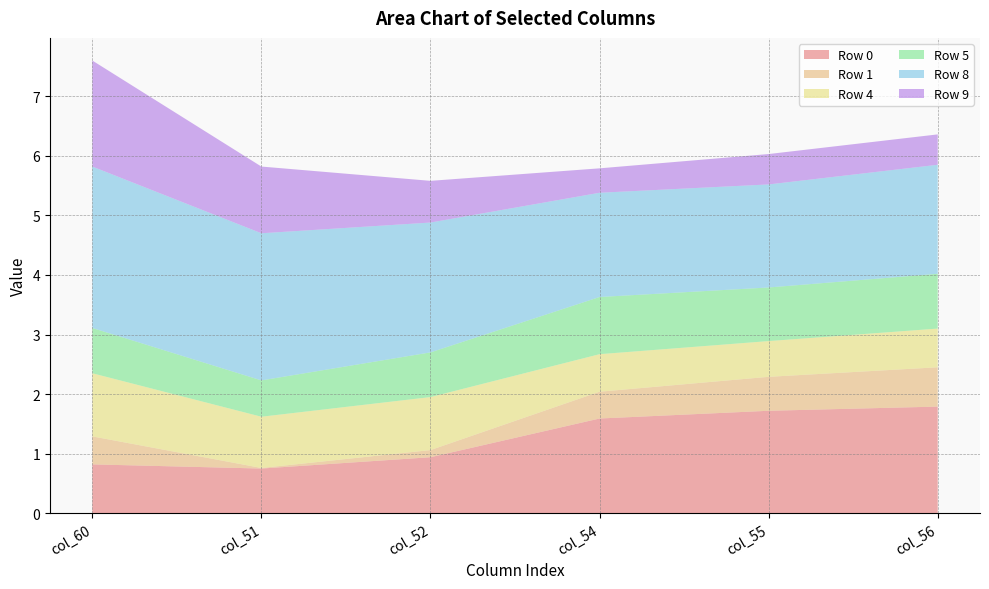

Reading left to right, extract all data points from this chart.

Row 0: 0.8	0.8	0.9	1.6	1.7	1.8
Row 1: 0.5	0.0	0.1	0.5	0.6	0.7
Row 4: 1.1	0.9	0.9	0.6	0.6	0.7
Row 5: 0.8	0.6	0.8	1.0	0.9	0.9
Row 8: 2.7	2.5	2.2	1.8	1.7	1.8
Row 9: 1.8	1.1	0.7	0.4	0.5	0.5